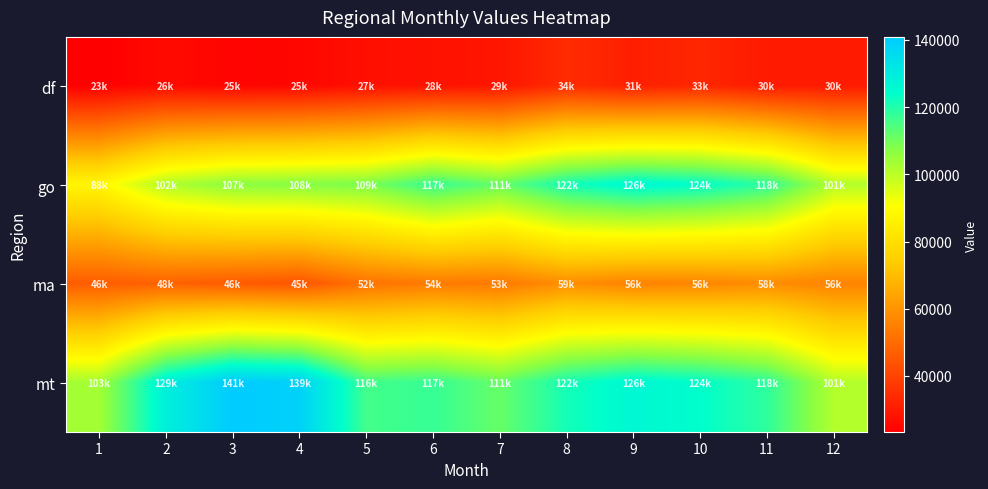

At which category is the sum across all series the highest?

9